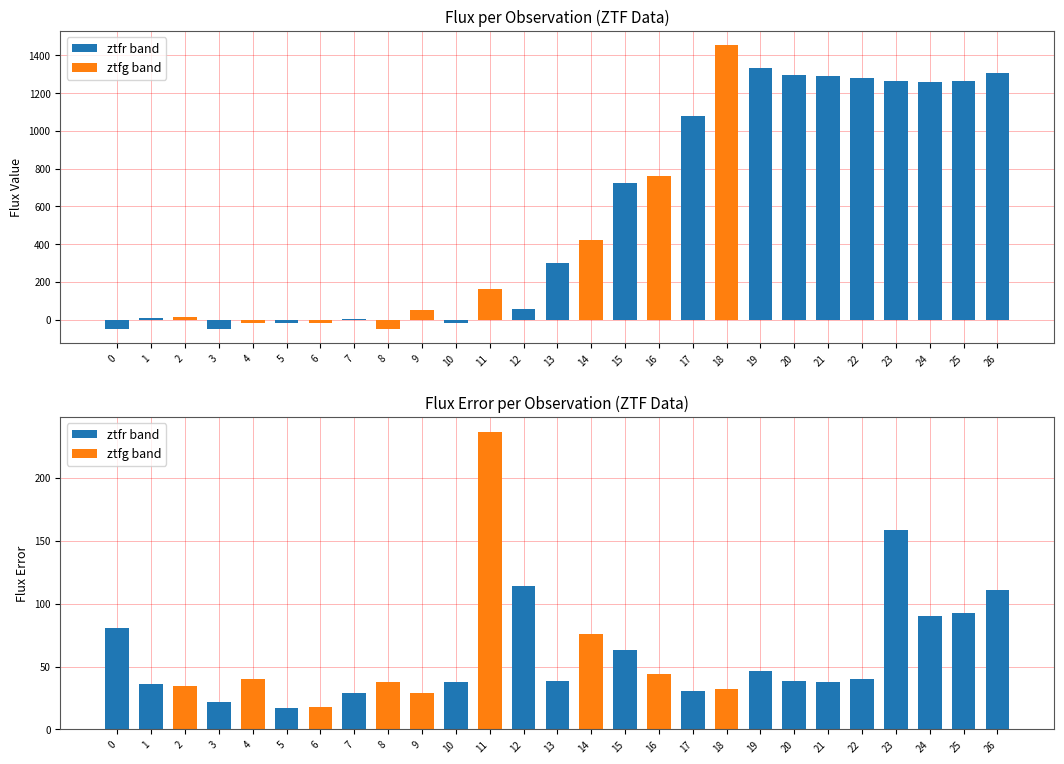

What is the difference between the maximum and minimum values in the flux series?

1503.1